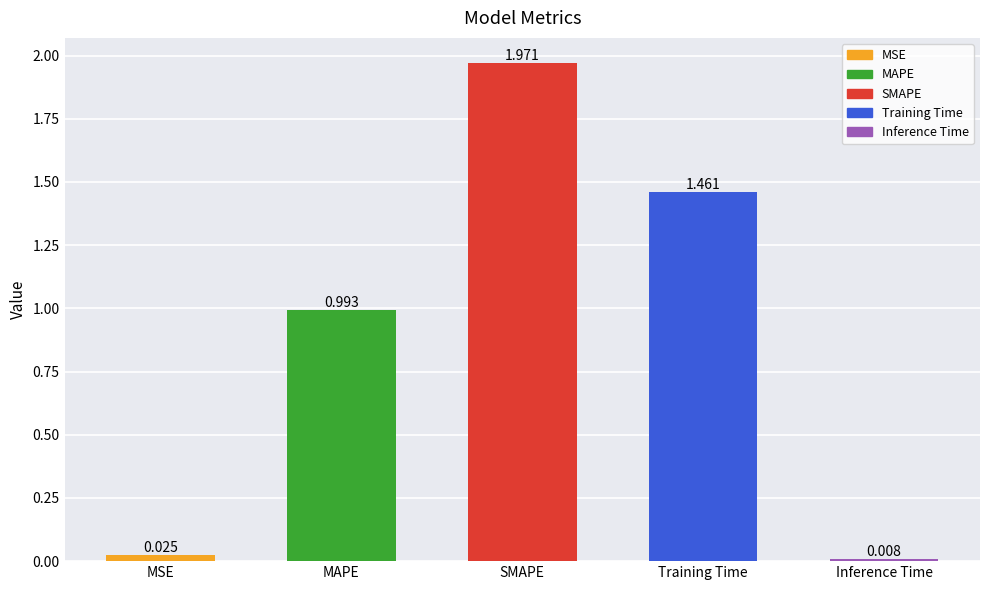

What is the label of the 5th bar from the left?

Inference Time